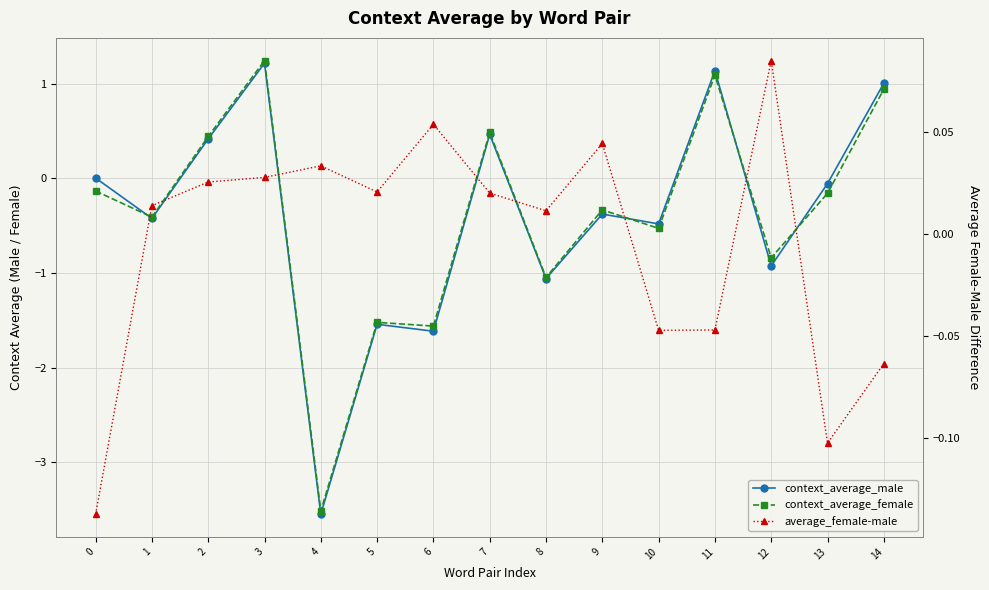

Reading left to right, transcribe all the data shown in this chart.

context_average_male: 0.0	-0.4	0.4	1.2	-3.5	-1.5	-1.6	0.5	-1.1	-0.4	-0.5	1.1	-0.9	-0.1	1.0
context_average_female: -0.1	-0.4	0.4	1.2	-3.5	-1.5	-1.6	0.5	-1.0	-0.3	-0.5	1.1	-0.8	-0.2	0.9
average_female-male: -0.1	0.0	0.0	0.0	0.0	0.0	0.1	0.0	0.0	0.0	-0.0	-0.0	0.1	-0.1	-0.1